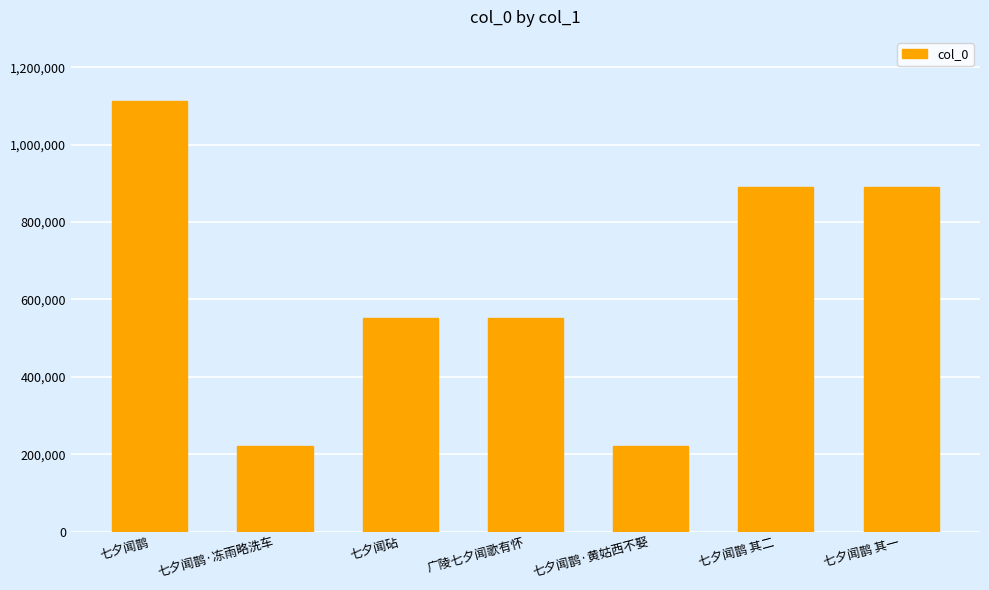

Which label corresponds to the largest value in the chart?

七夕闻鹊